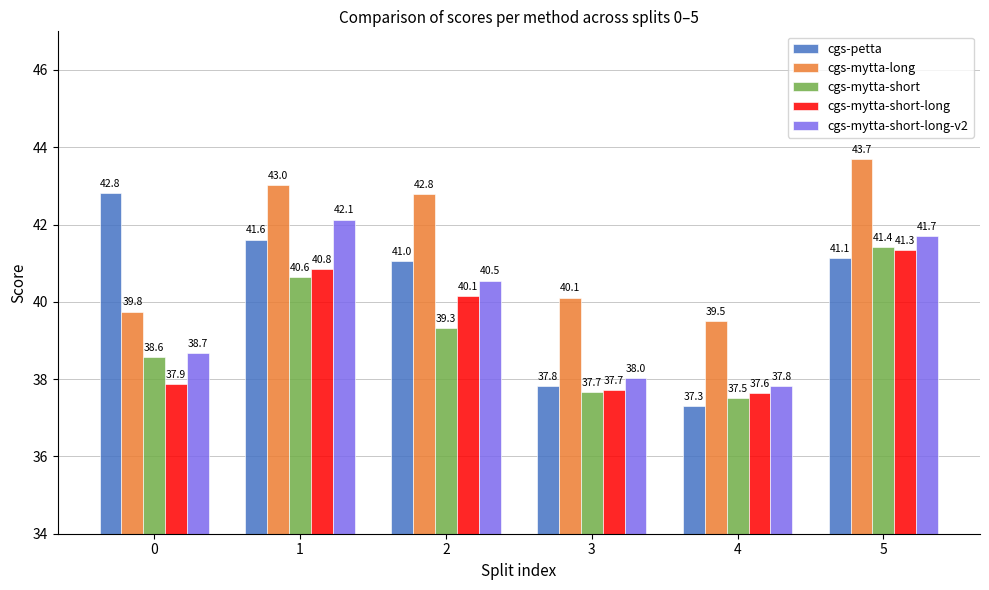

At which label does cgs-mytta-short-long first exceed 40?

1